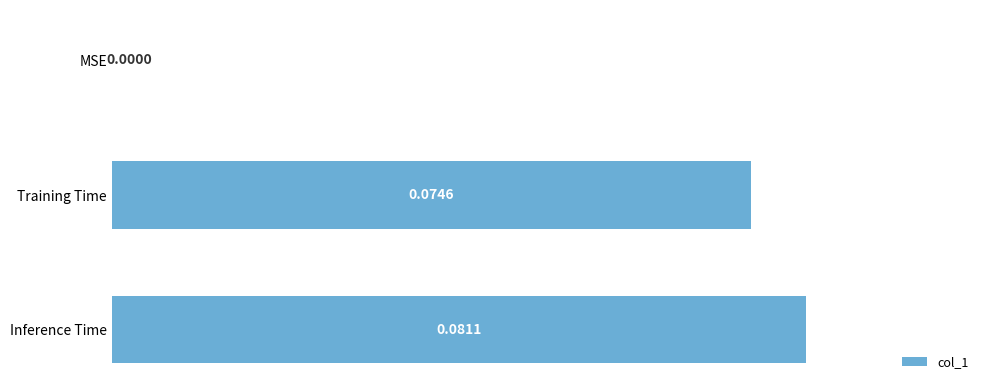

Where is the data nearest to the value 0?

MSE